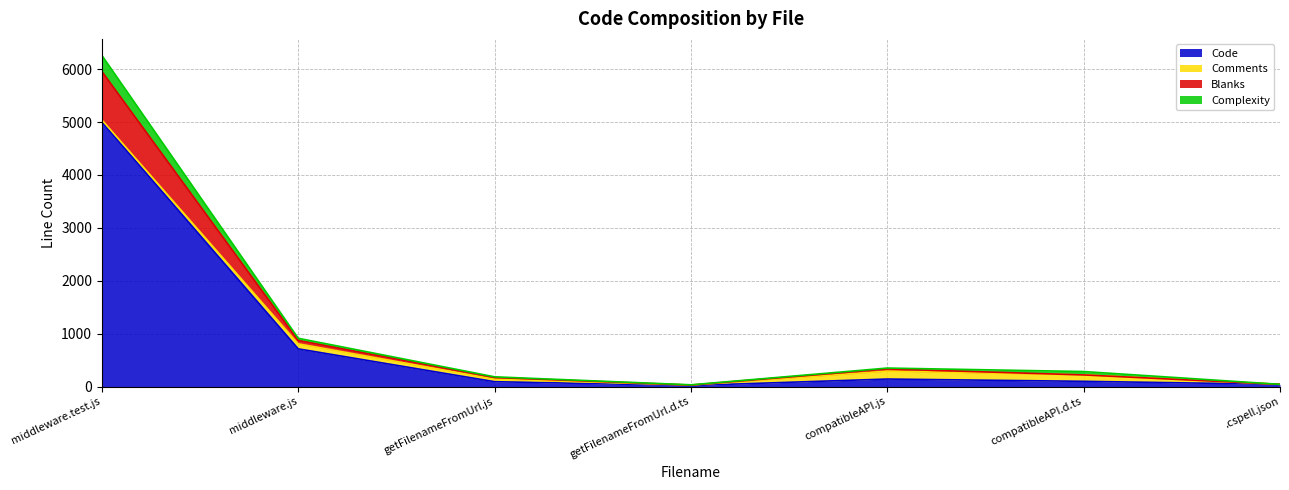

What are all the series names shown in the legend?

Code, Comments, Blanks, Complexity